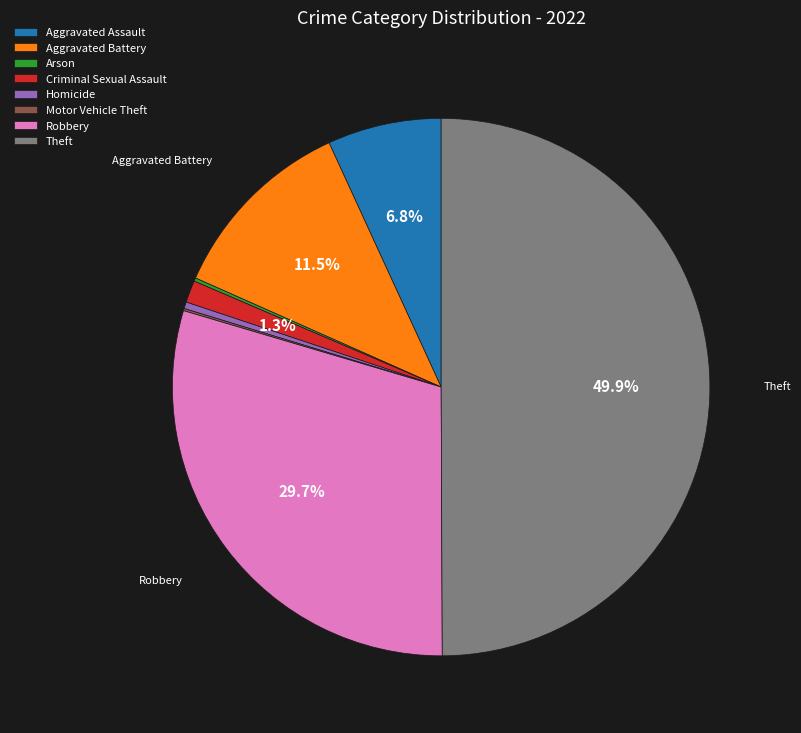

To the nearest percent, what is the difference between the largest and smallest slice percentages?

50%